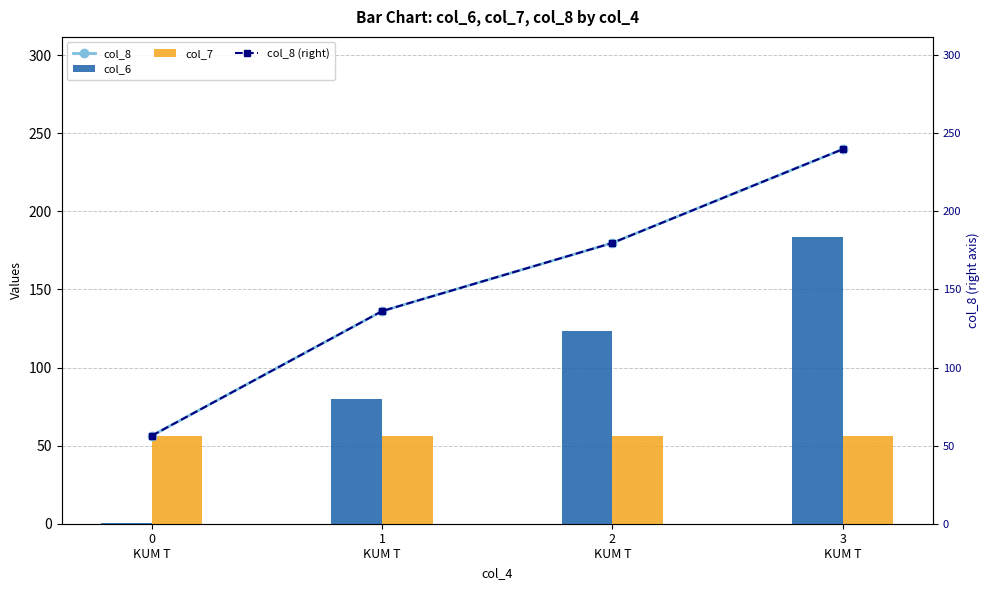

At which label does col_8 (right) first exceed 179?

2
KUM T